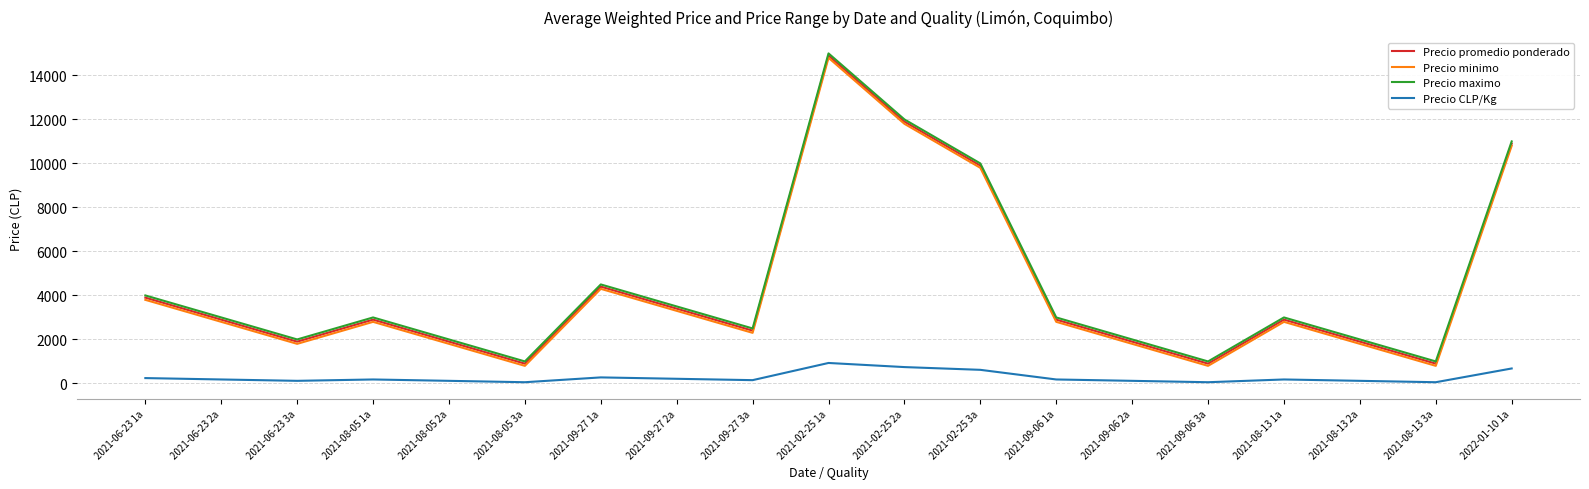

What position from the right is 2021-09-27 2a?

12